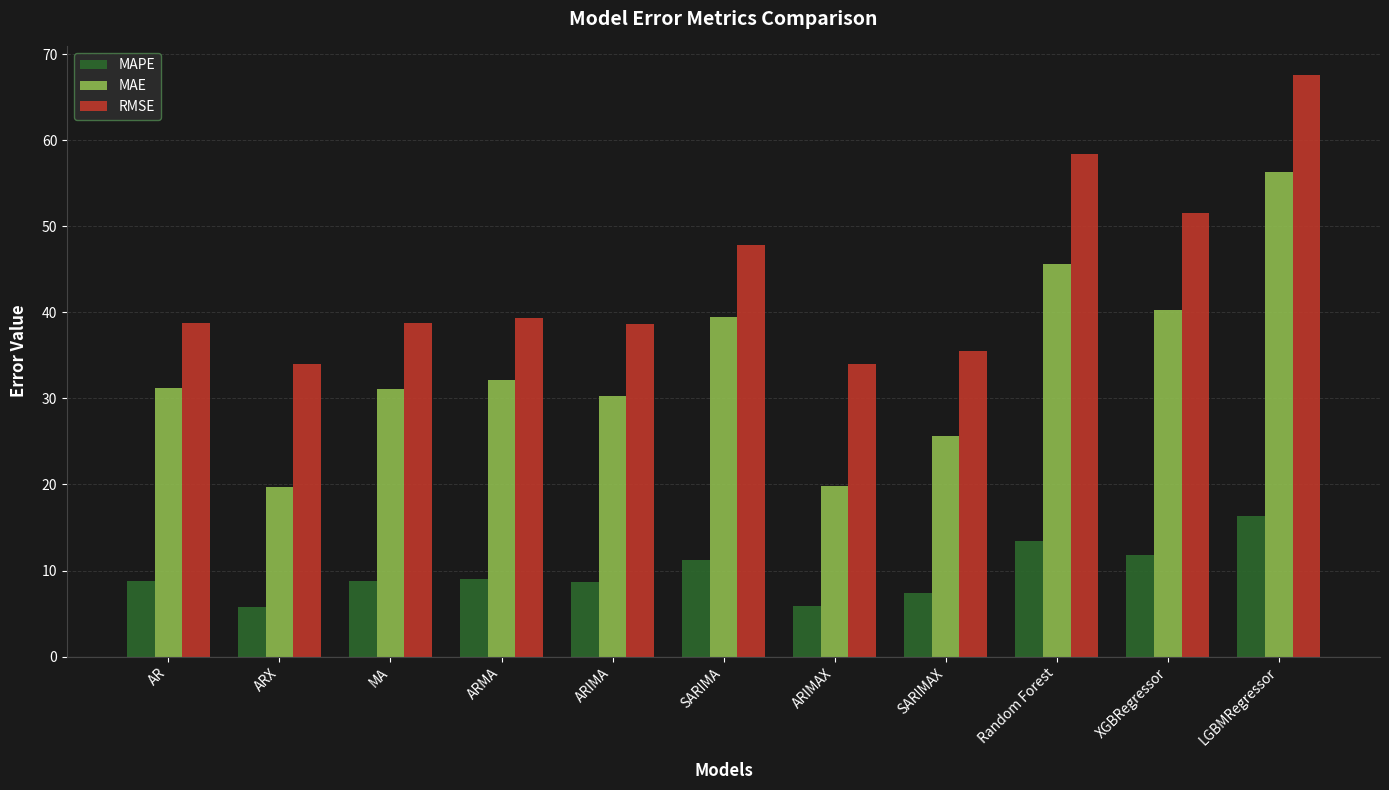

What is the average value of the RMSE series?

44.0